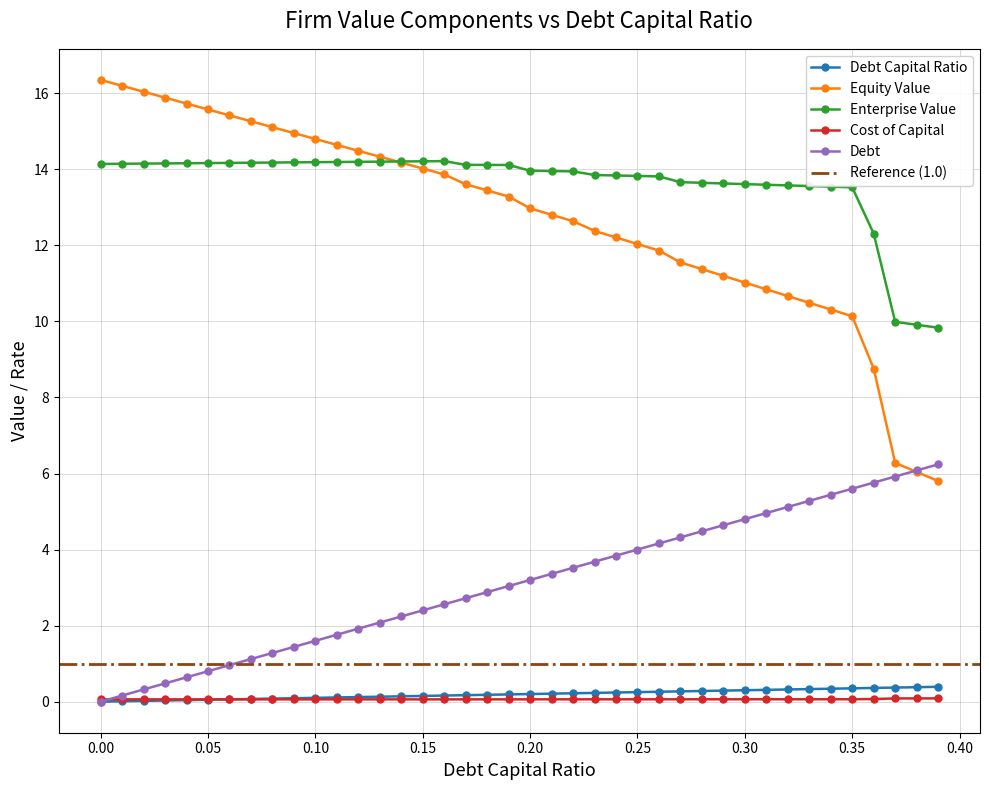

How many series are shown in this chart?

5